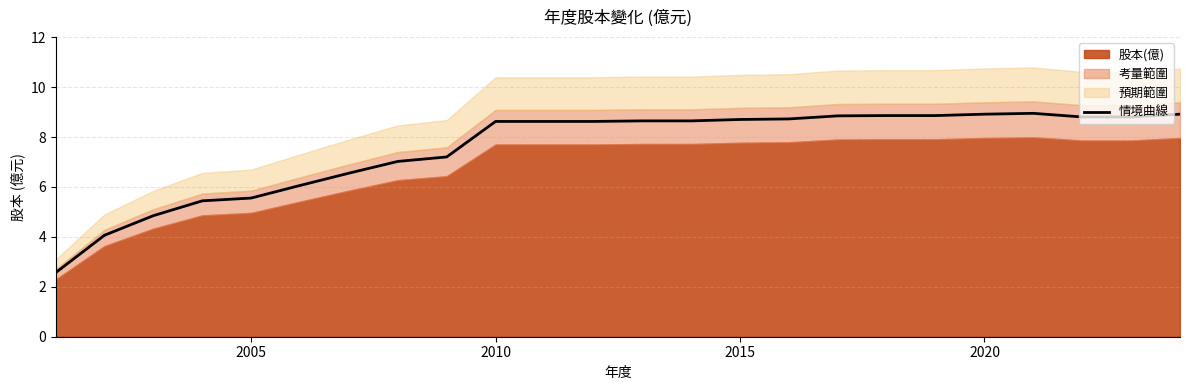

True or false: 情境曲線 has a value of 5.6 at 2005.

True